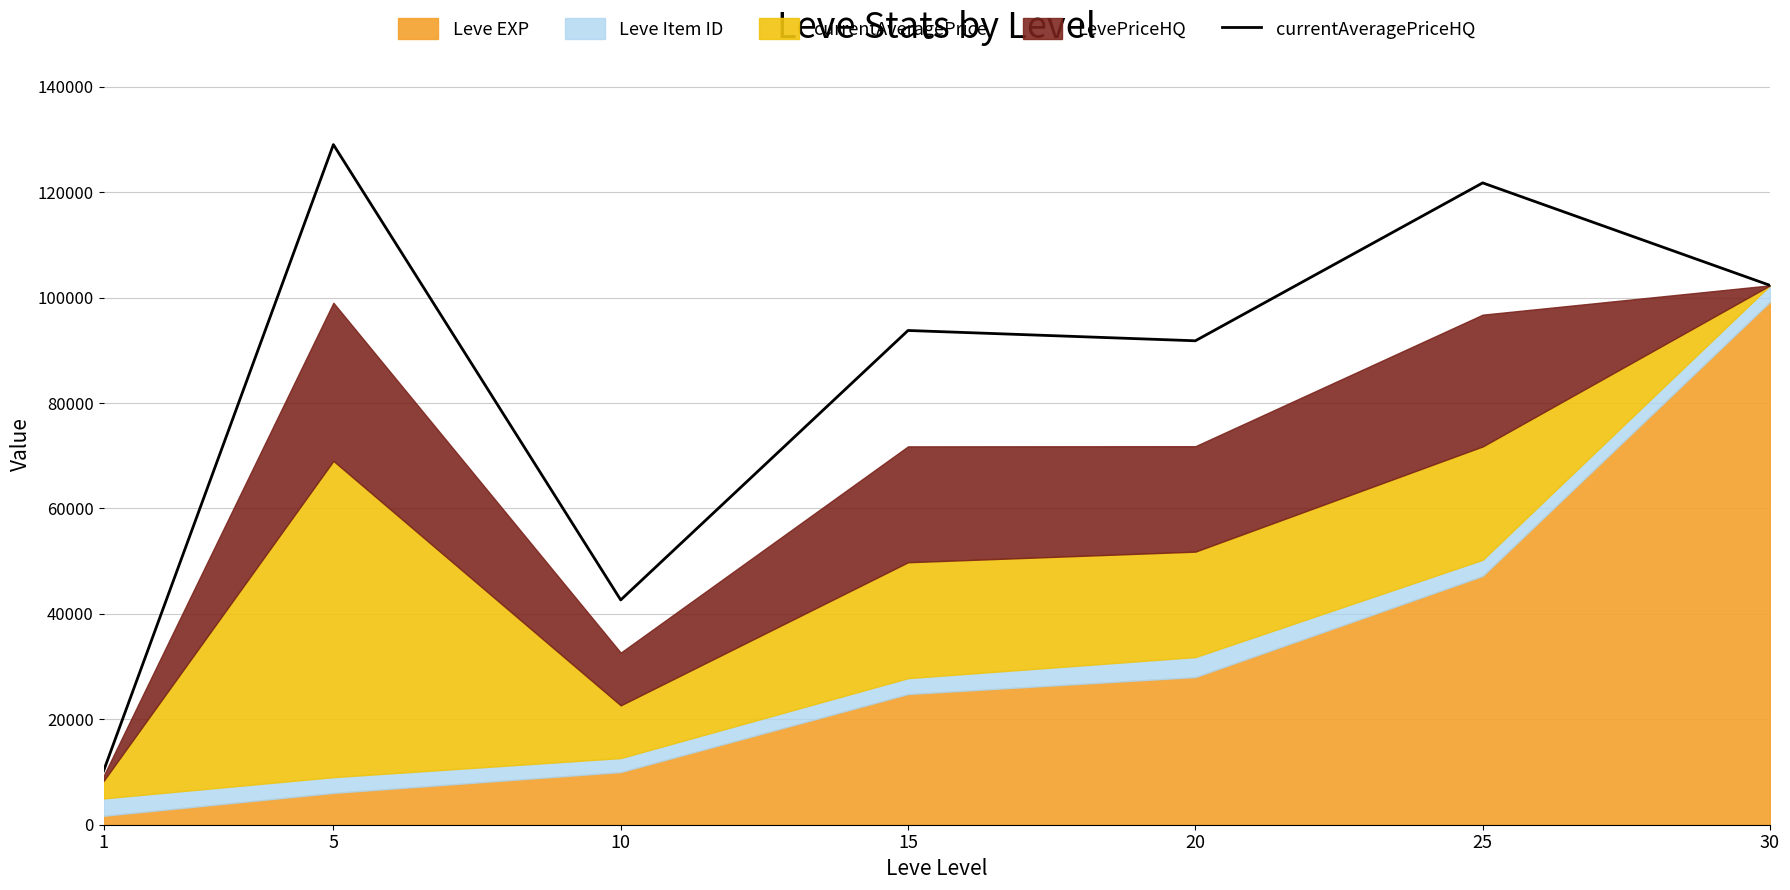

At which label is the value closest to 69604?

20